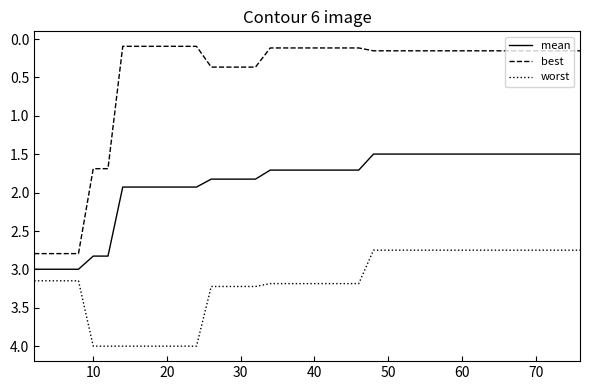

What is the minimum value for mean?

1.5